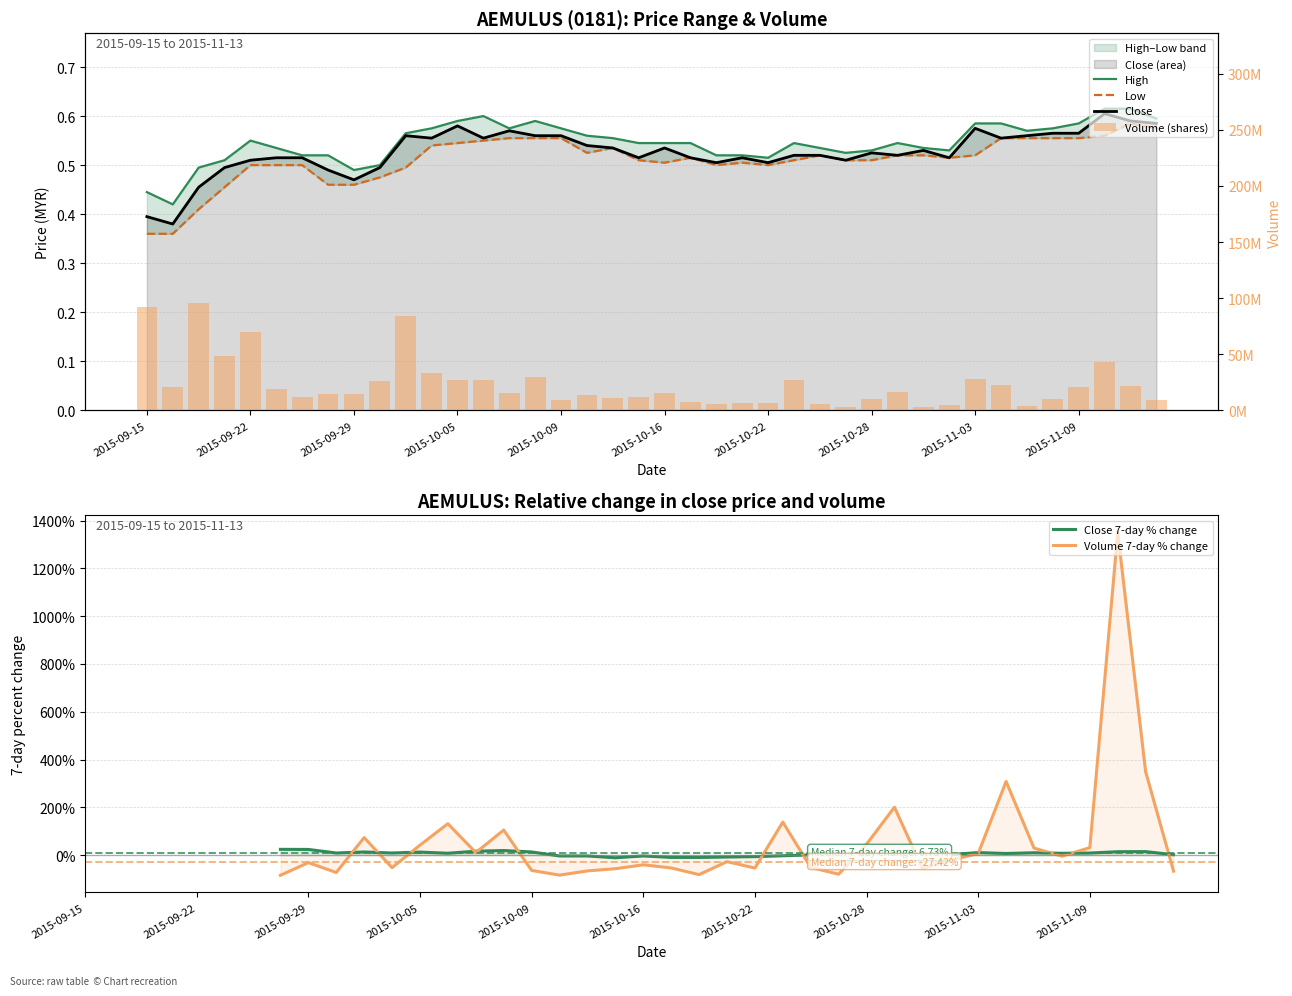

List the series in order of their peak value, lowest first.

Low, Close, High, Close 7-day % change, Volume 7-day % change, Volume (shares)